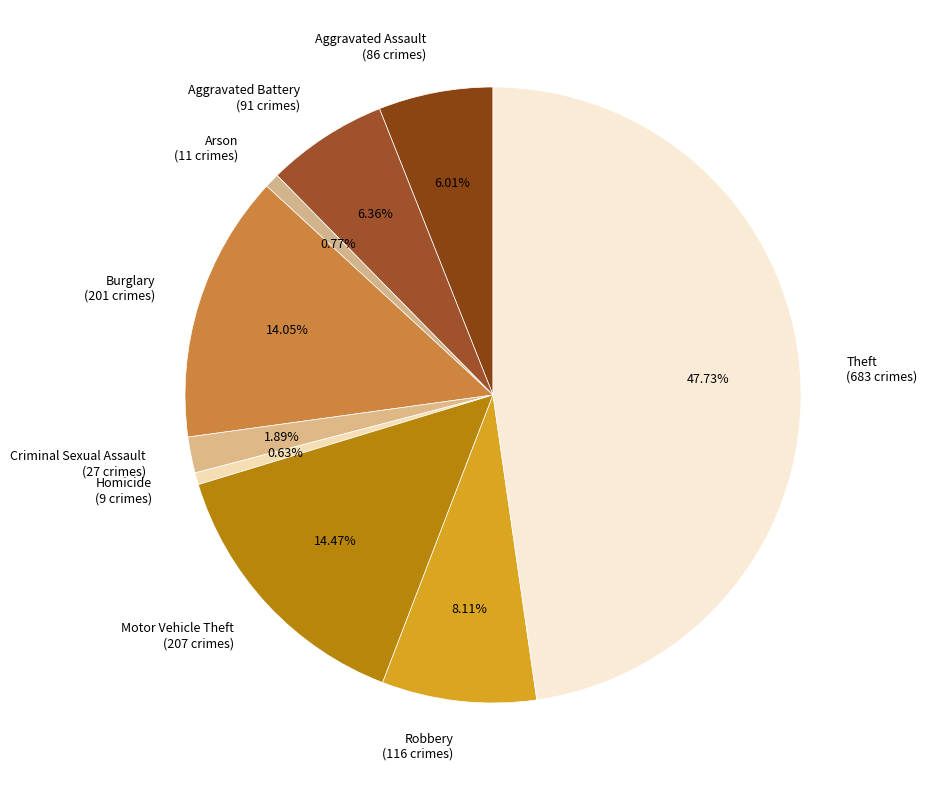

Approximately how many times larger is the value at Theft compared to Arson?

62.1